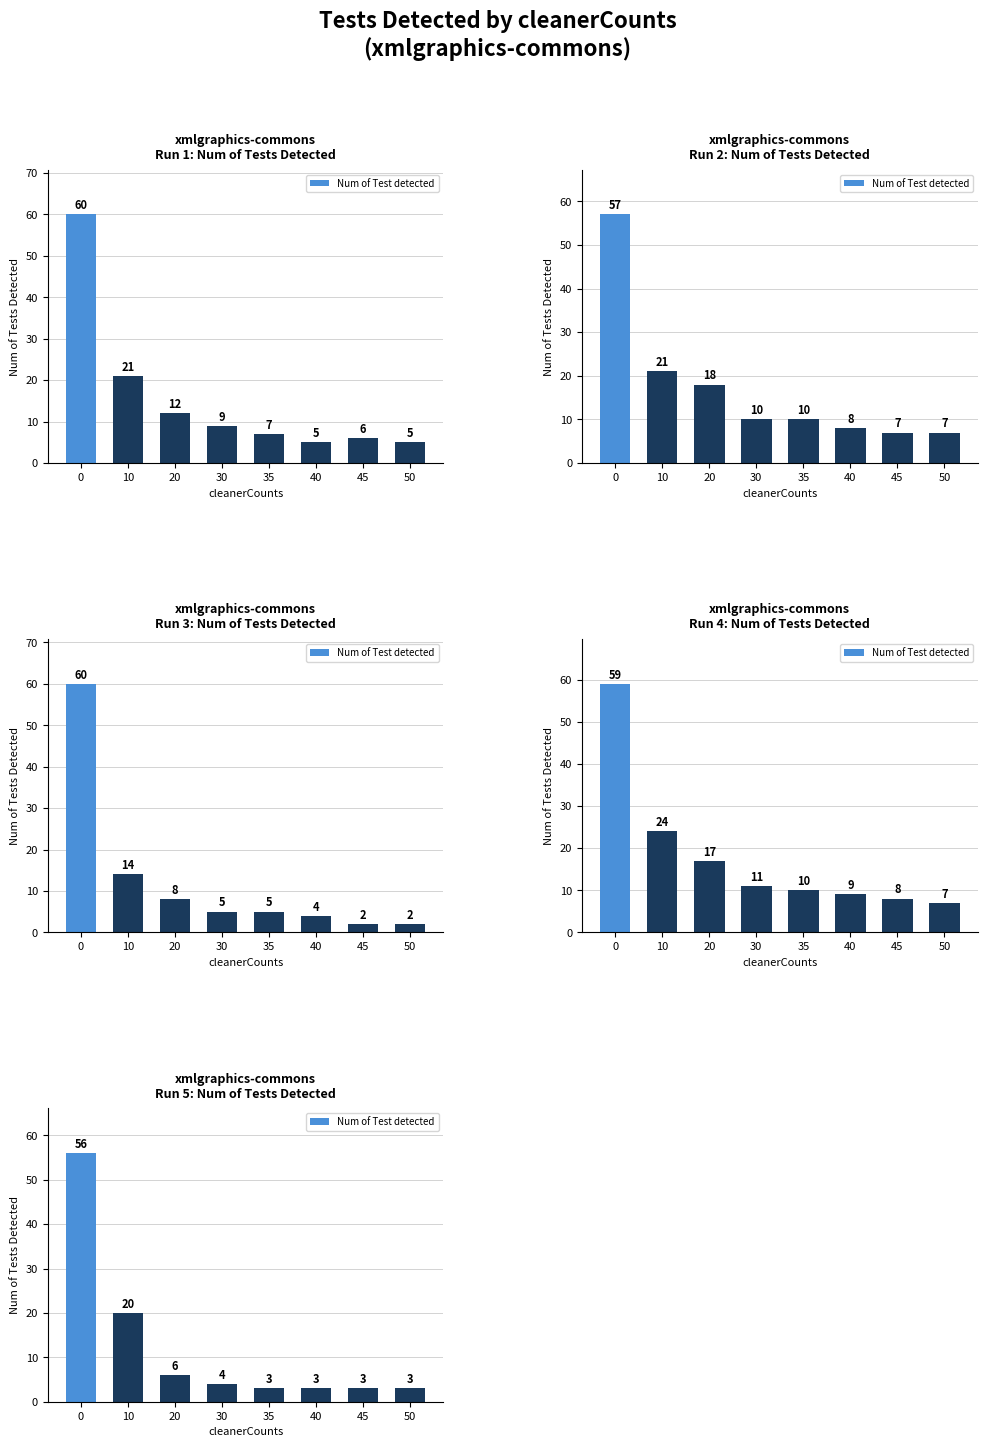

Does the chart contain any negative values?

No